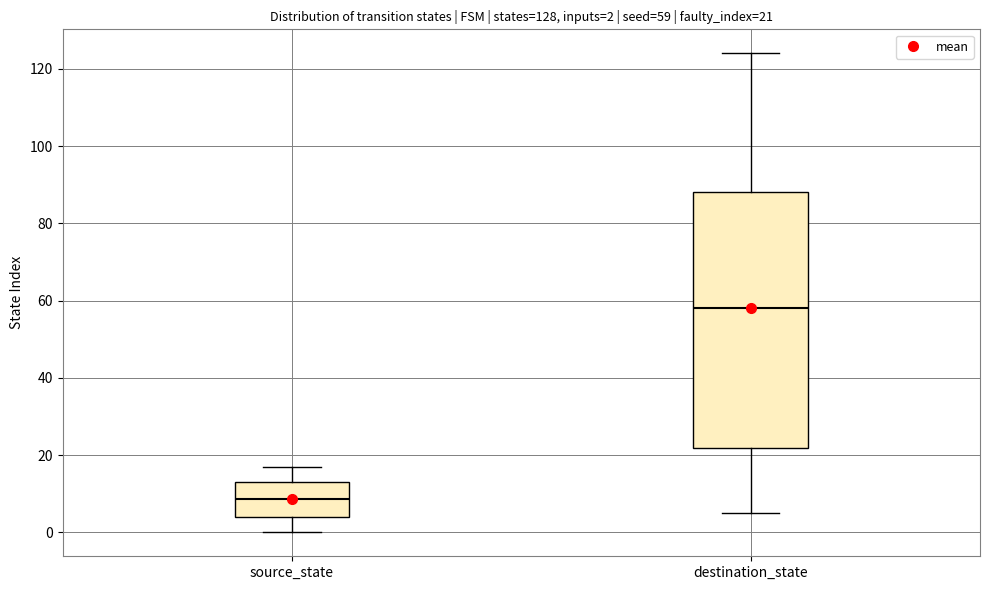

Which box is the tallest, from its lower edge to its upper edge?

destination_state